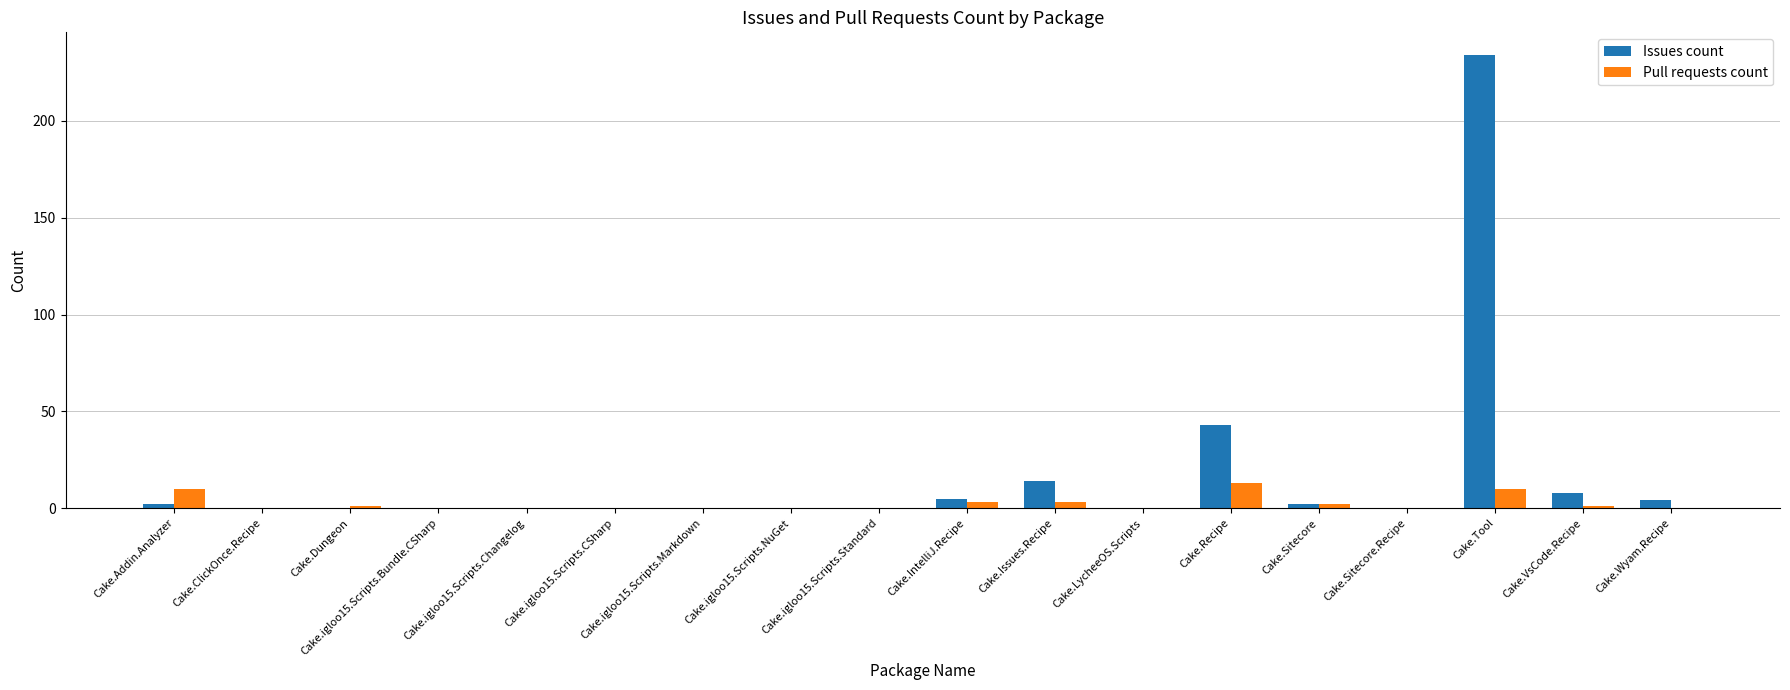

Which series has the largest total across all categories?

Issues count